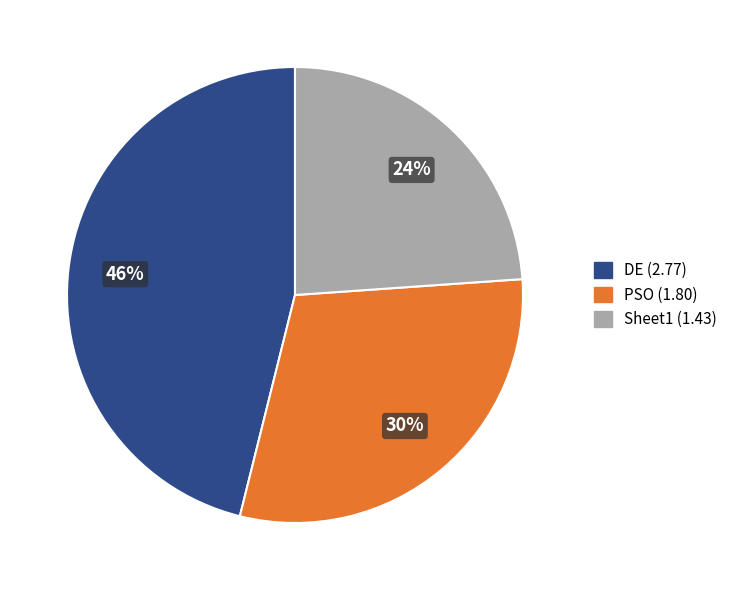

Is it true that PSO is 40% of the pie?

False